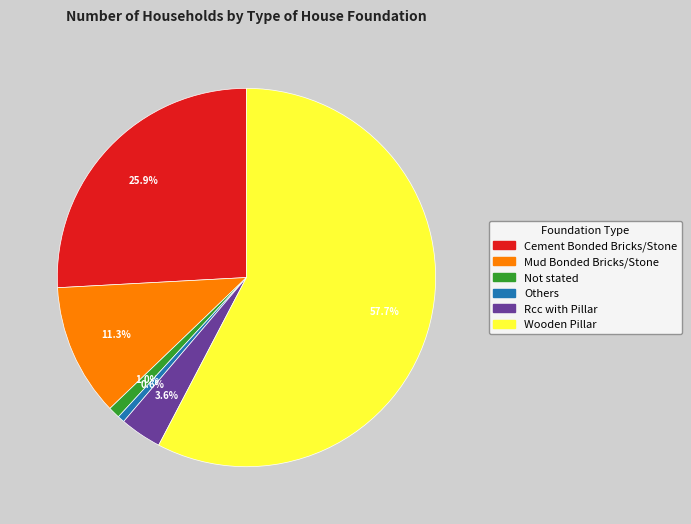

Count the number of slices in the pie.

6